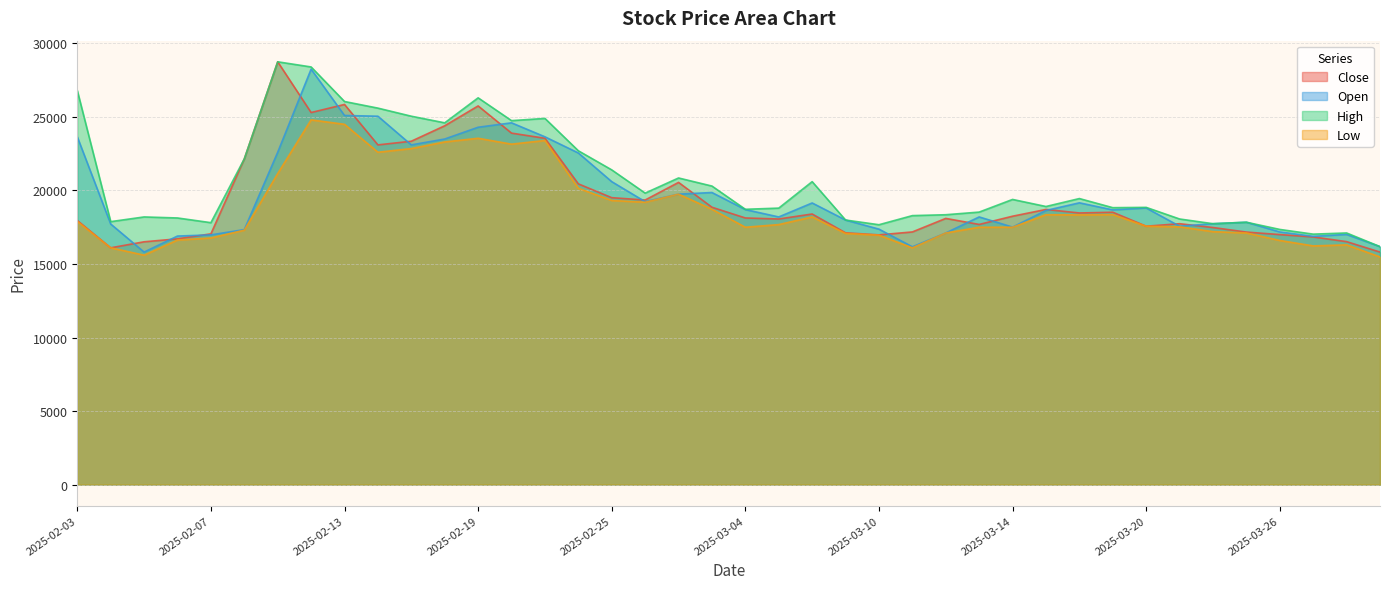

What is the label of the 34th point from the right?

2025-02-11